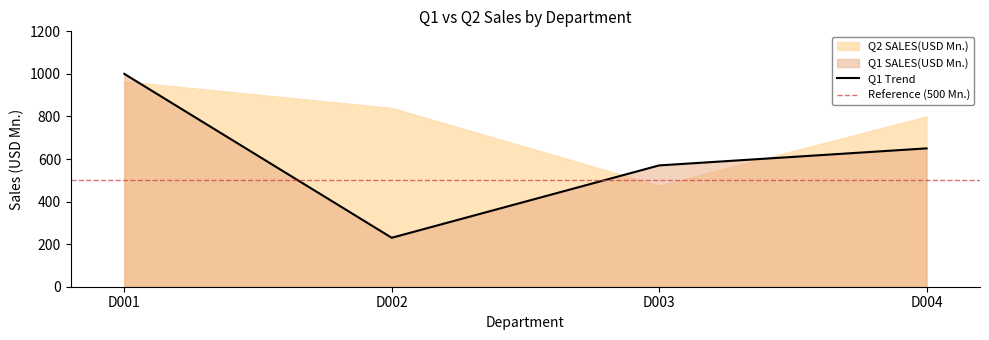

What is the maximum value shown in the chart?

1000